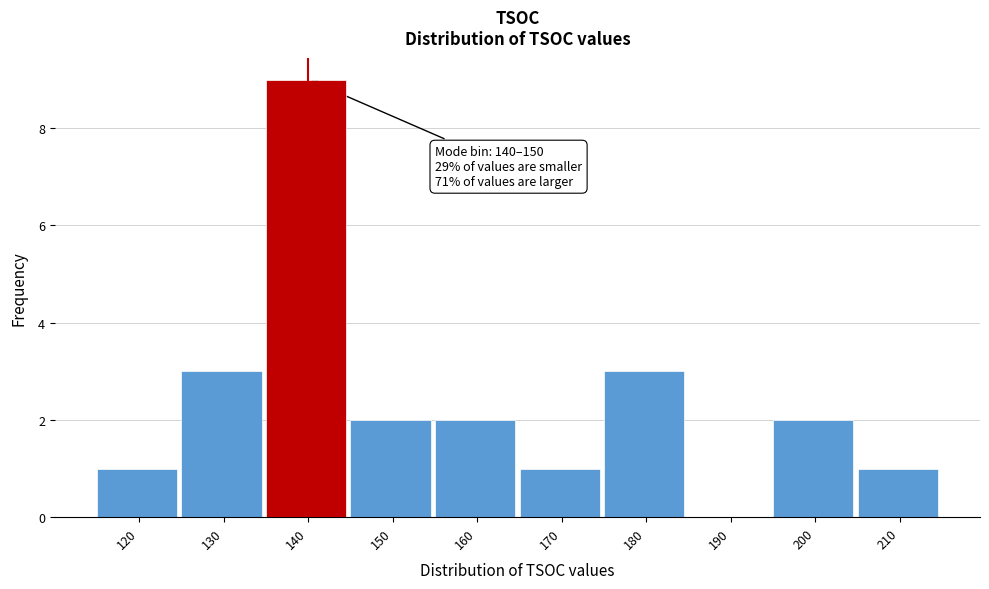

Reading left to right, extract all data points from this chart.

120=1	130=3	140=9	150=2	160=2	170=1	180=3	190=0	200=2	210=1